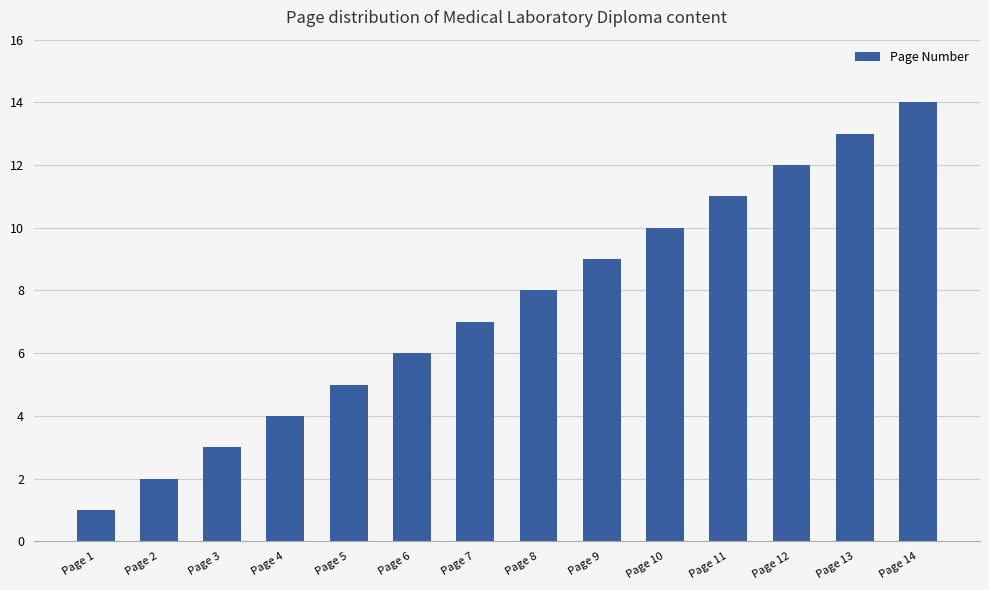

Is it true that the value at Page 9 is 4?

False